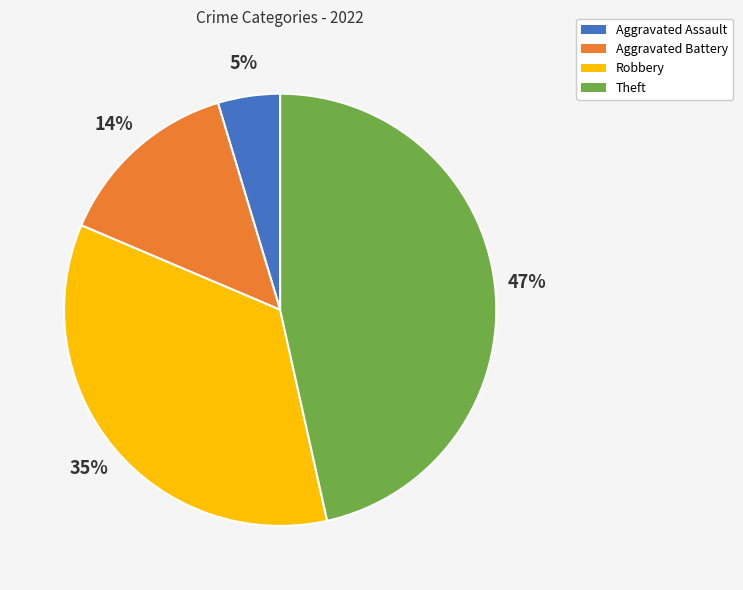

Does Aggravated Assault represent more than half of the total?

No